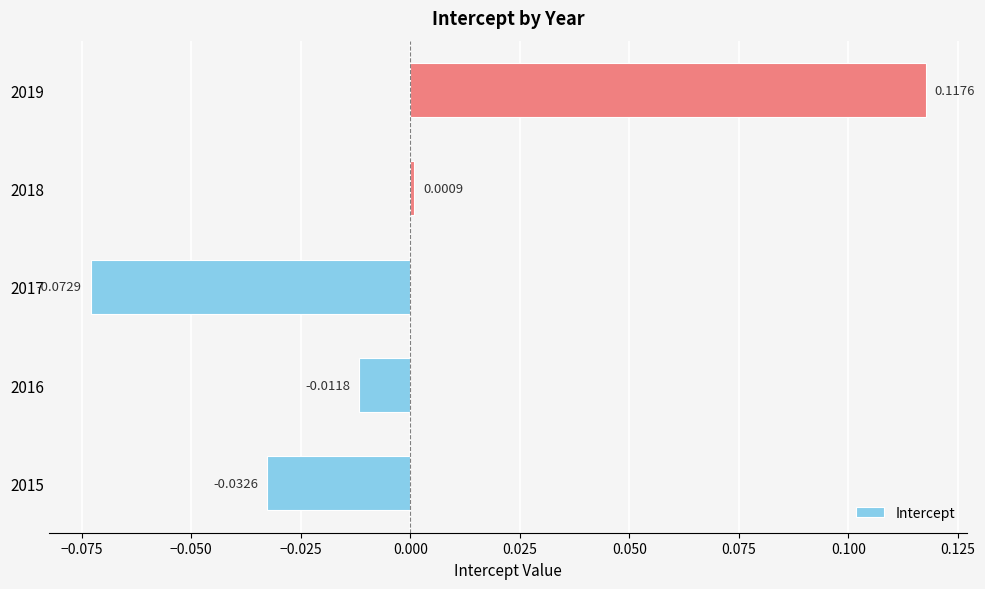

List the labels in order of value, smallest first.

2017, 2015, 2016, 2018, 2019